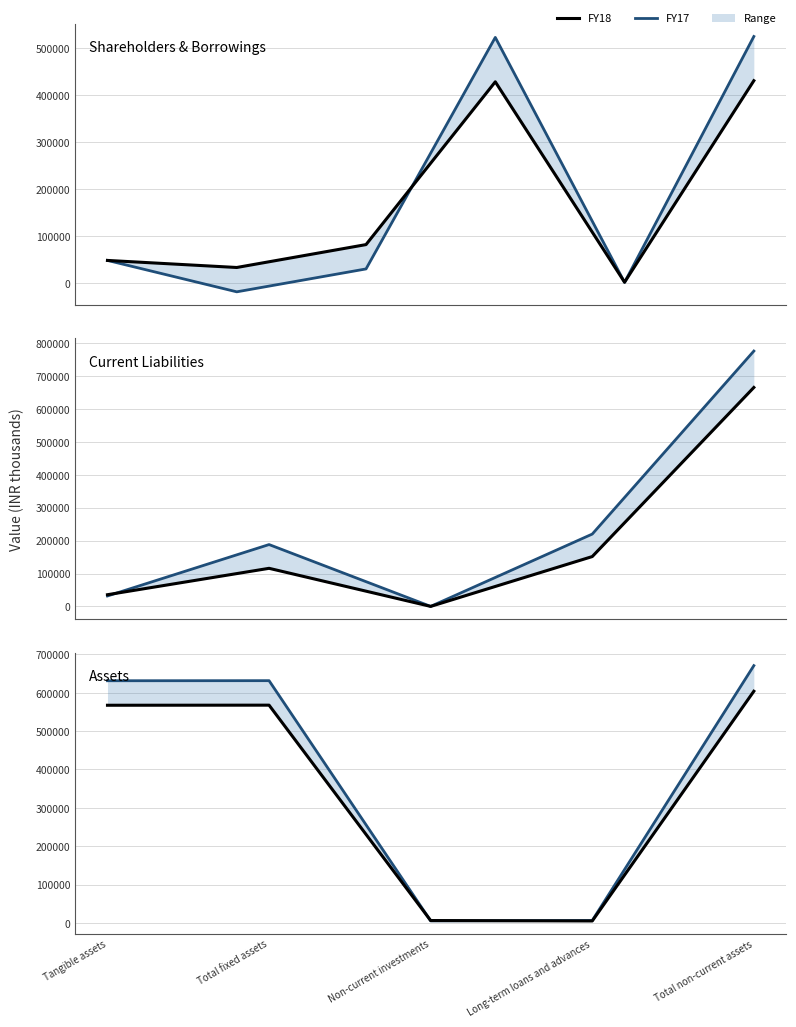

After their last crossing, which series has the higher values: FY17 or FY18?

FY17